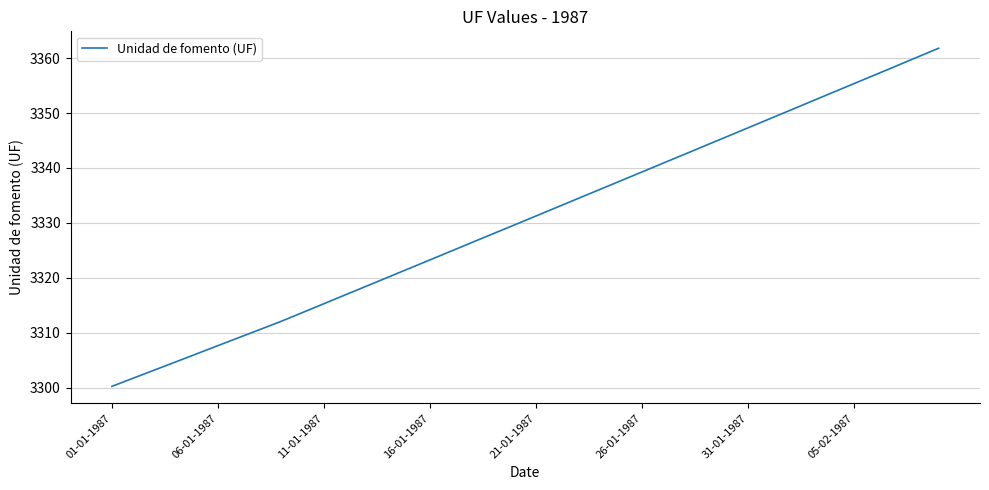

What is the average value?

3330.6